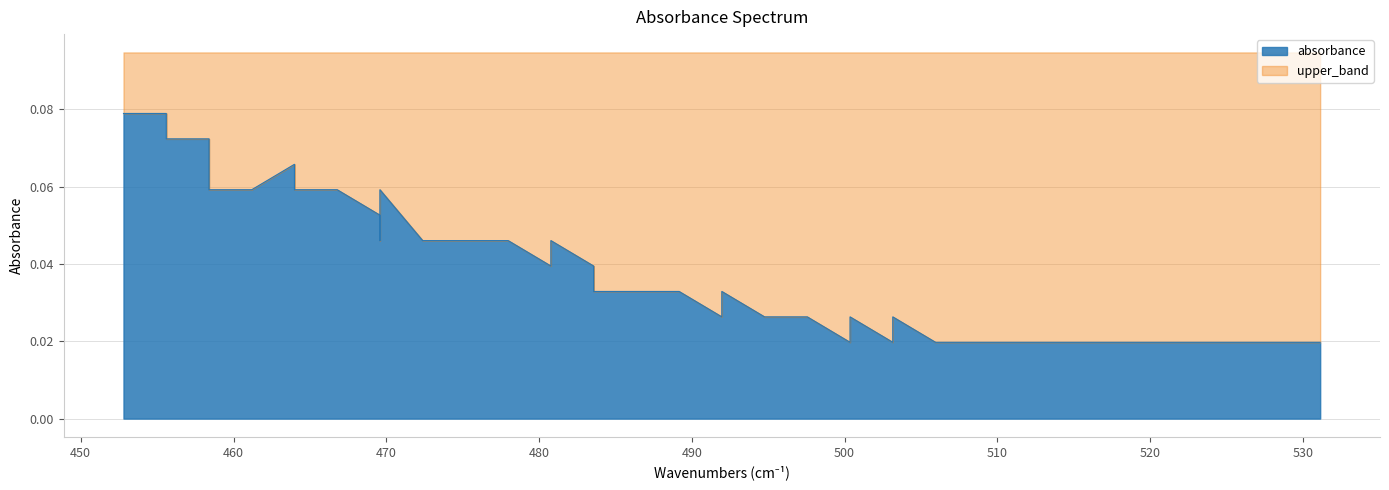

What is the difference between the second highest and second lowest values?

0.1